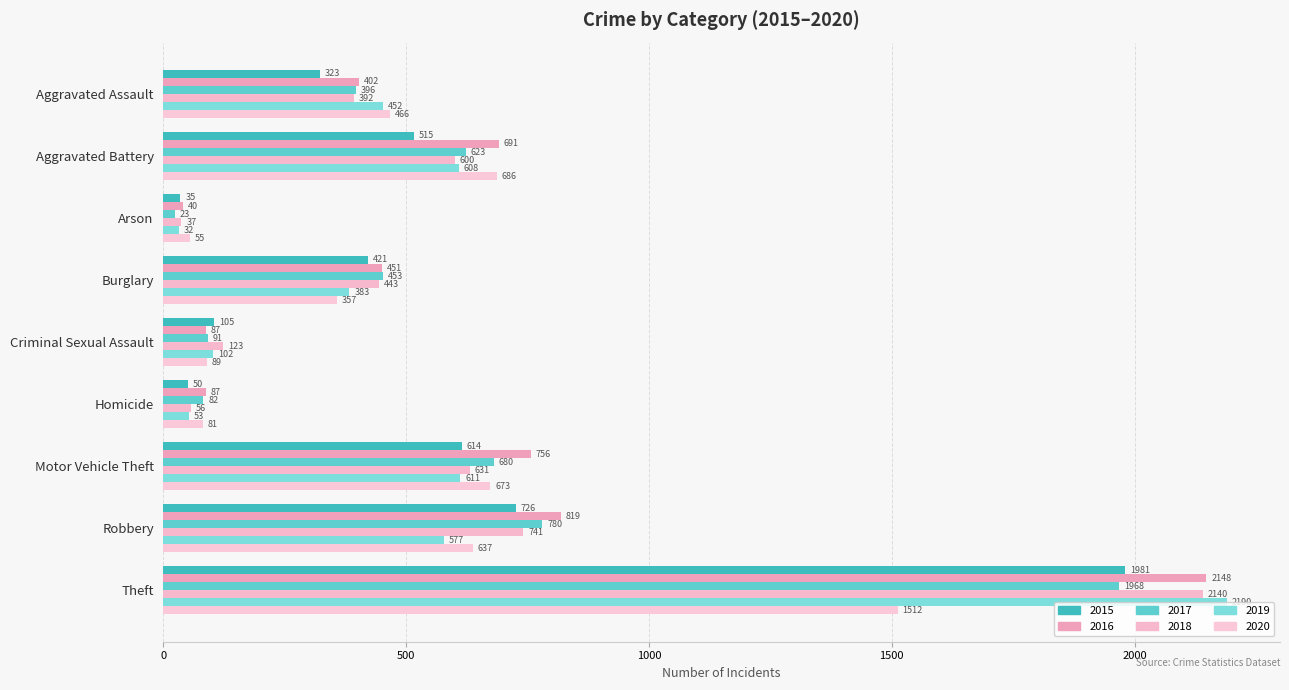

Where is 2015 nearest to the value 1008?

Robbery